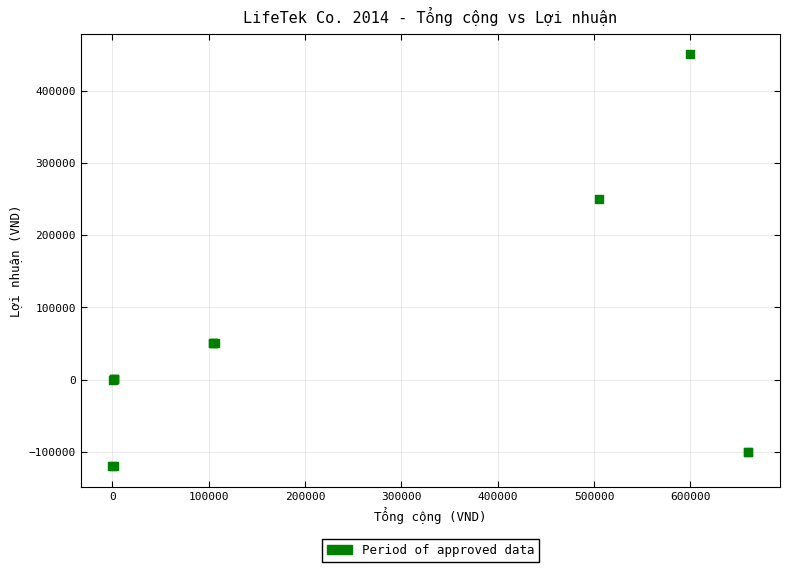

What Y value in the scatter plot is closest to 165065?

250000